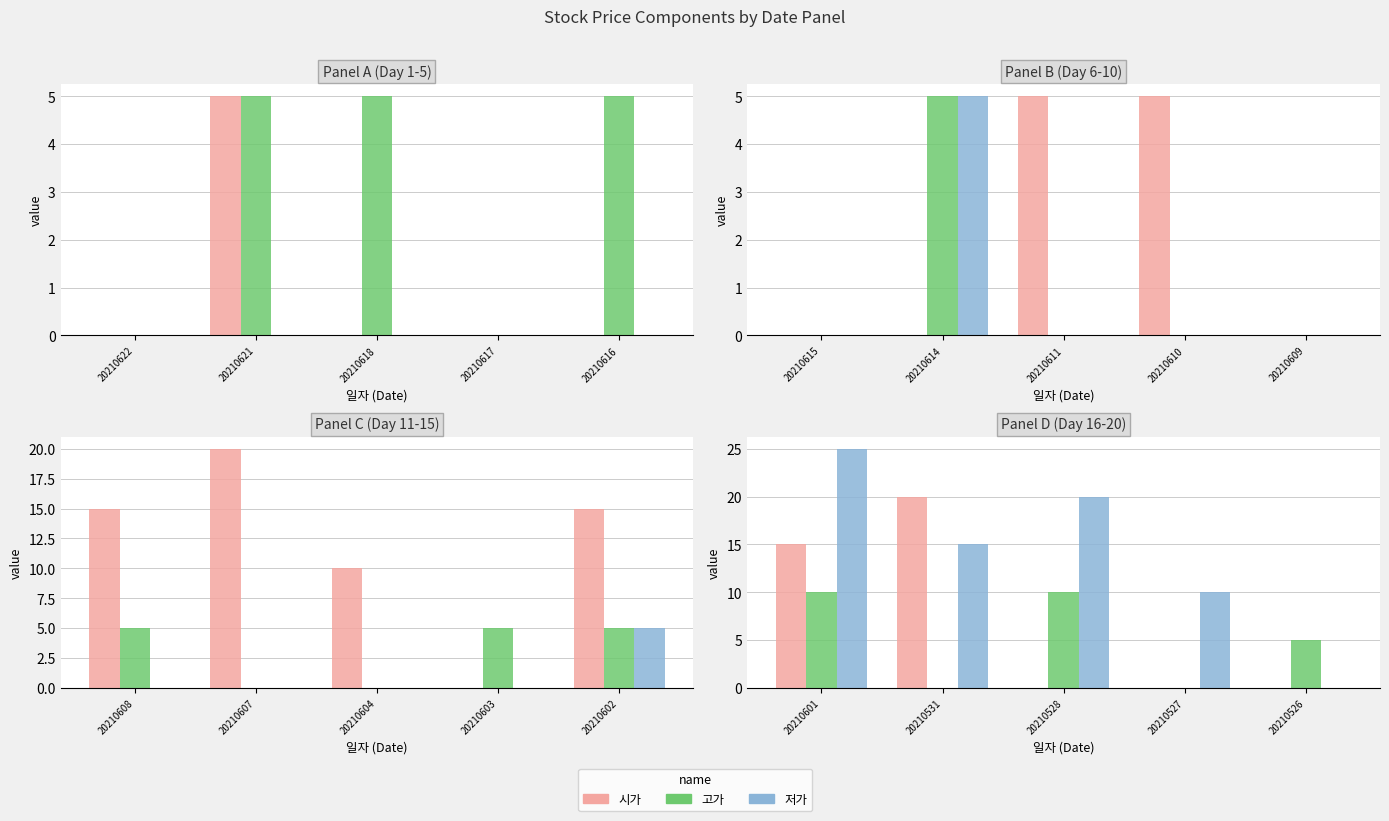

Rank the series by their maximum value, from lowest to highest.

고가, 시가, 저가